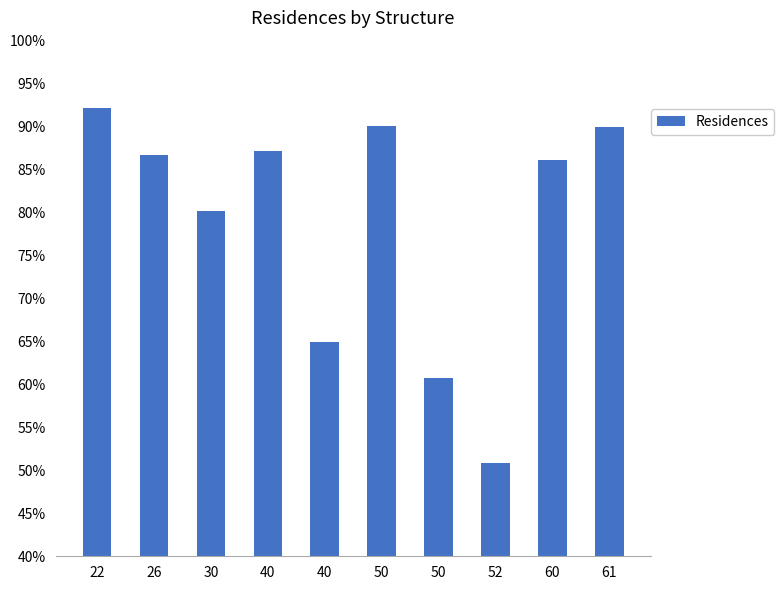

Where is the data nearest to the value 71?

40